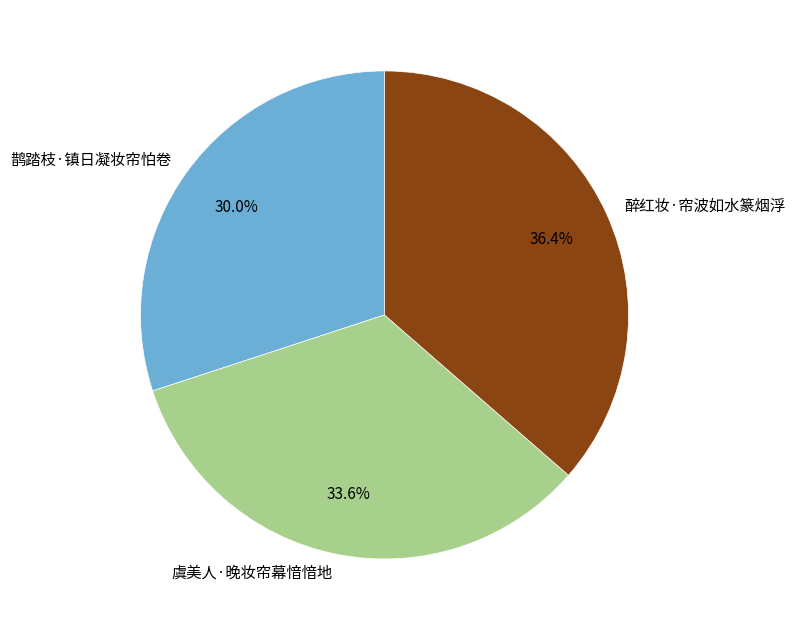

To the nearest percent, what is the average slice percentage?

33%